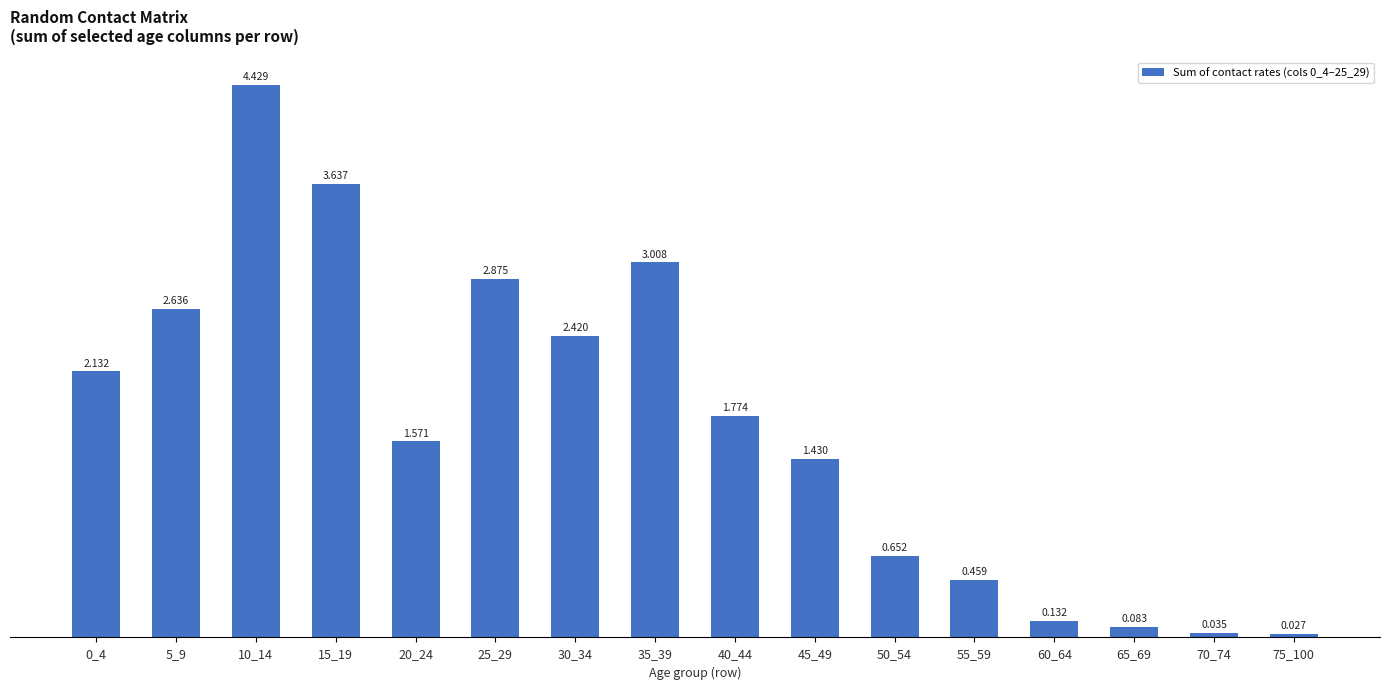

How many distinct data groups are displayed?

1